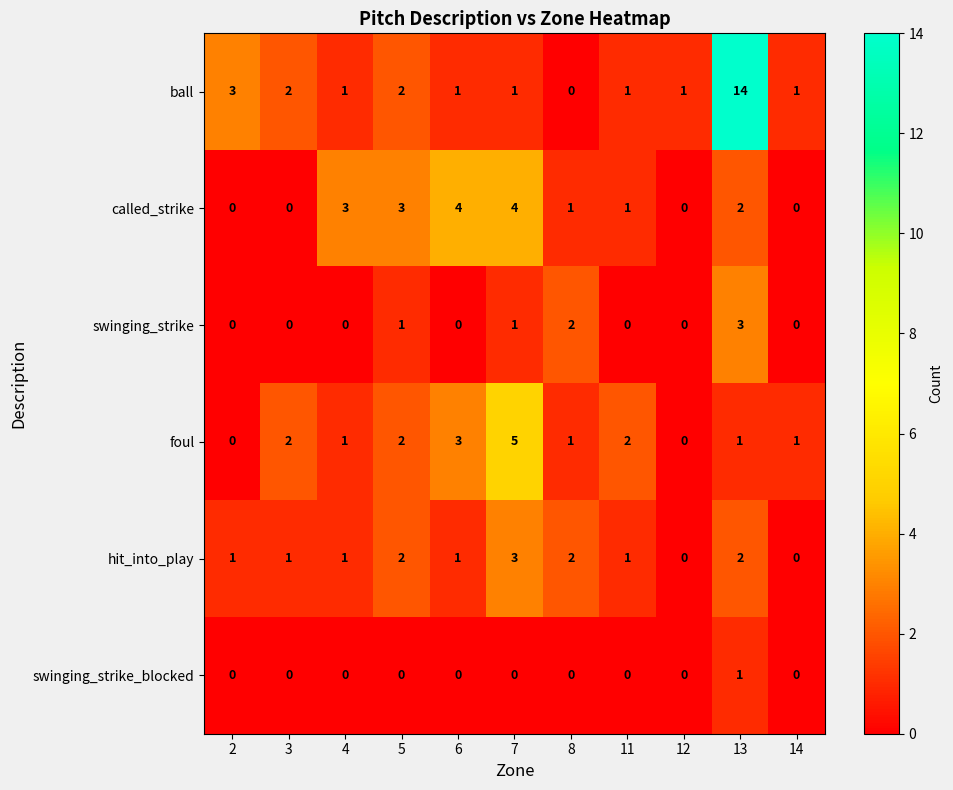

Which series has the largest total across all categories?

ball